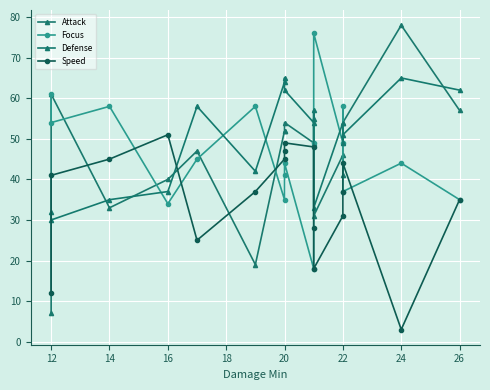

The Focus series shows 58 at 14. True or false?

True